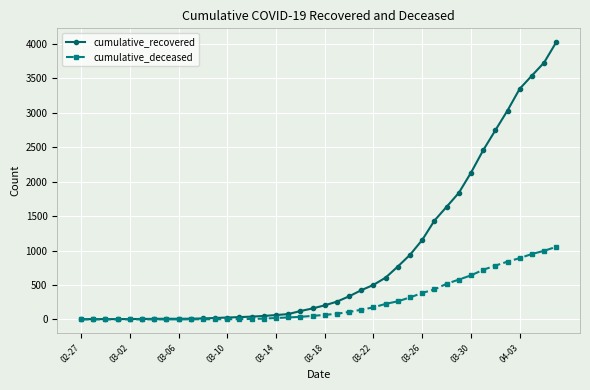

Which series has the largest total across all categories?

cumulative_recovered